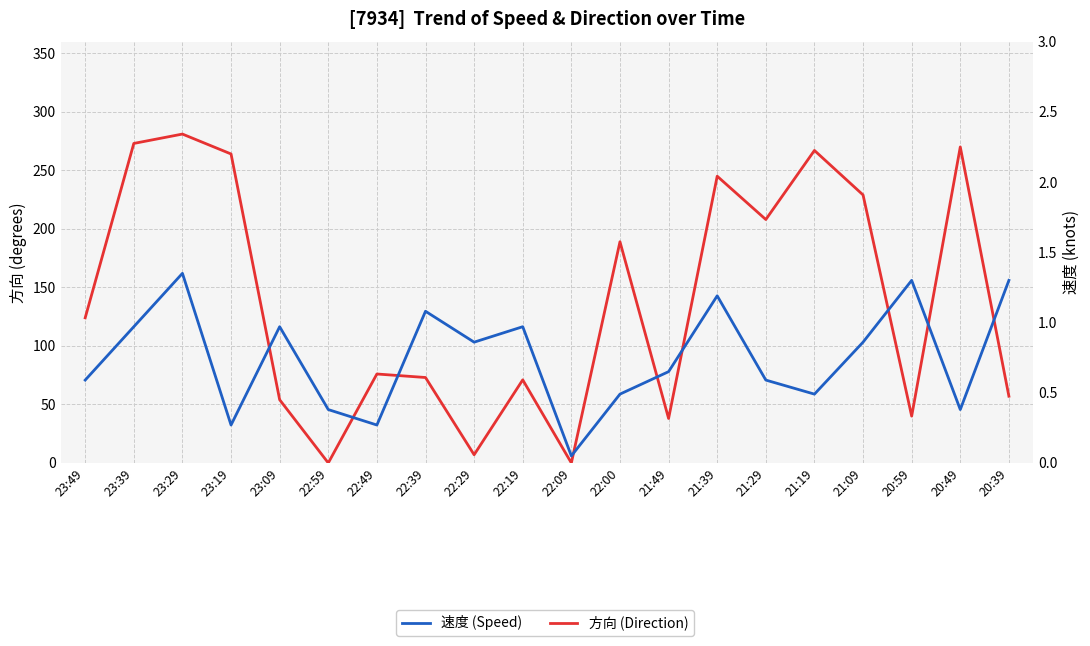

Where is the first local maximum for 速度 (Speed)?

23:29